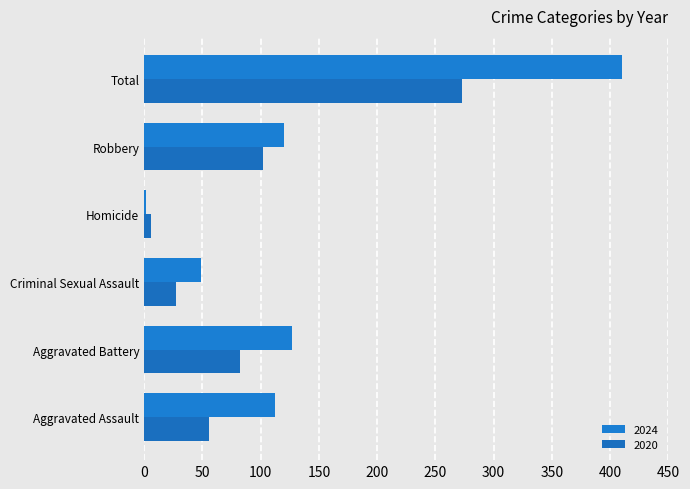

What is the average value of the 2020 series?

91